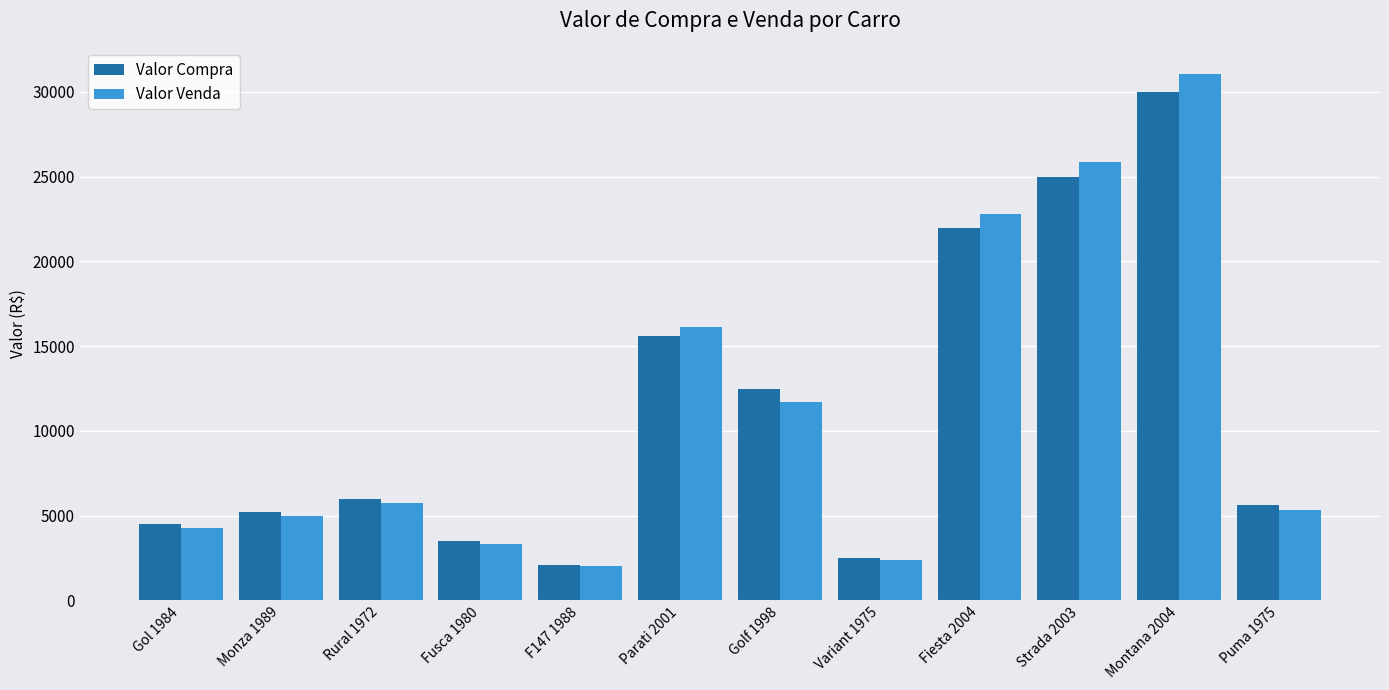

What is the difference between the Valor Compra values at Strada 2003 and Fiesta 2004?

3000.0